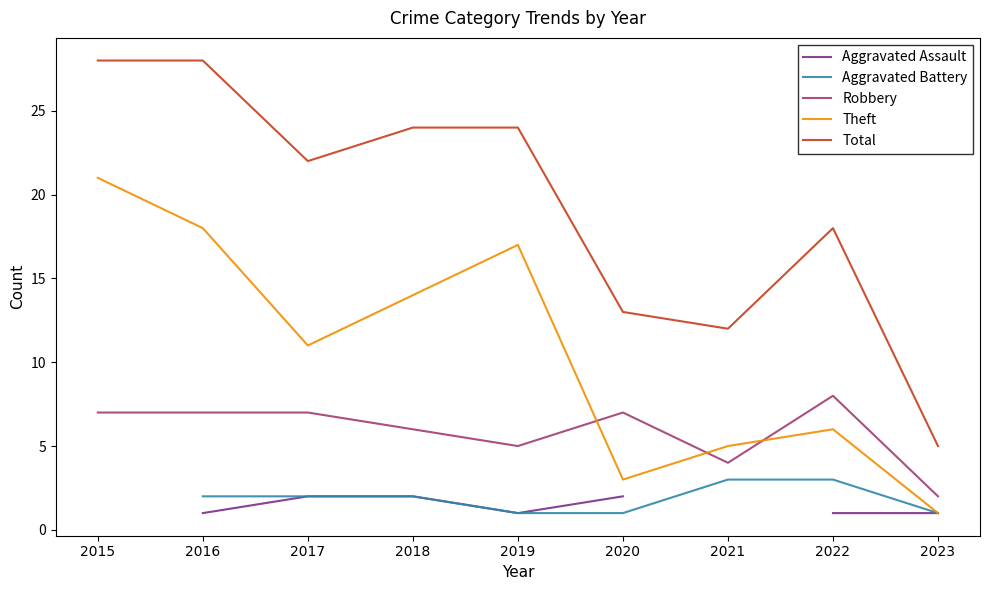

What is the smallest value displayed?

1.0